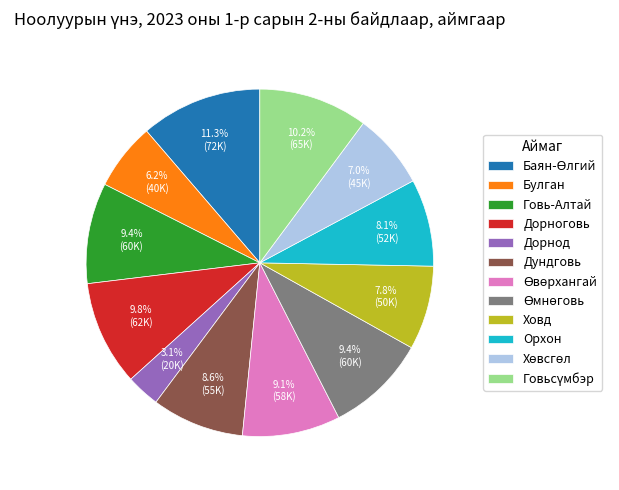

To the nearest percent, what percentage of the pie is Орхон?

8%